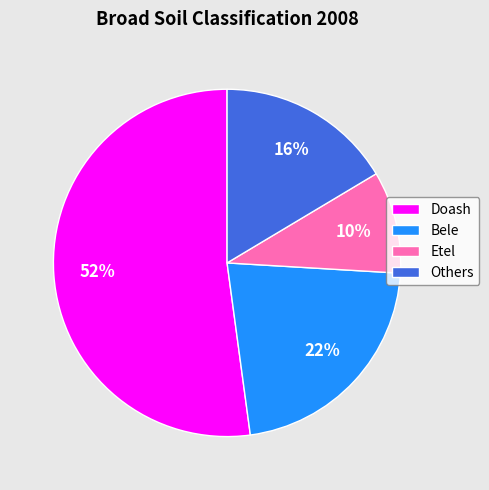

Count the number of slices in the pie.

4